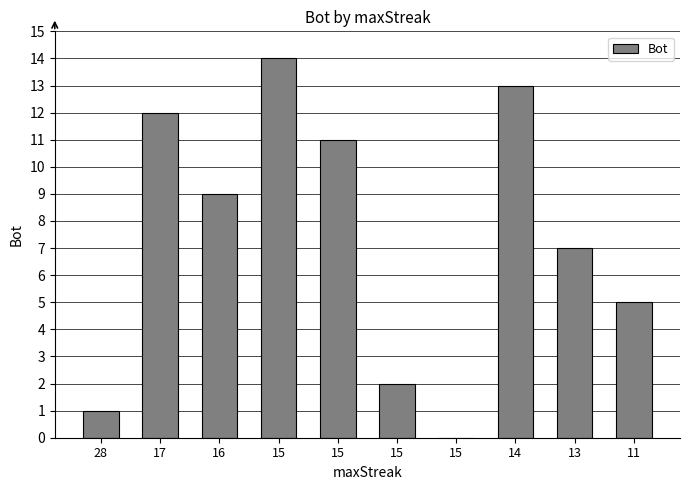

How many positive values are there?

9